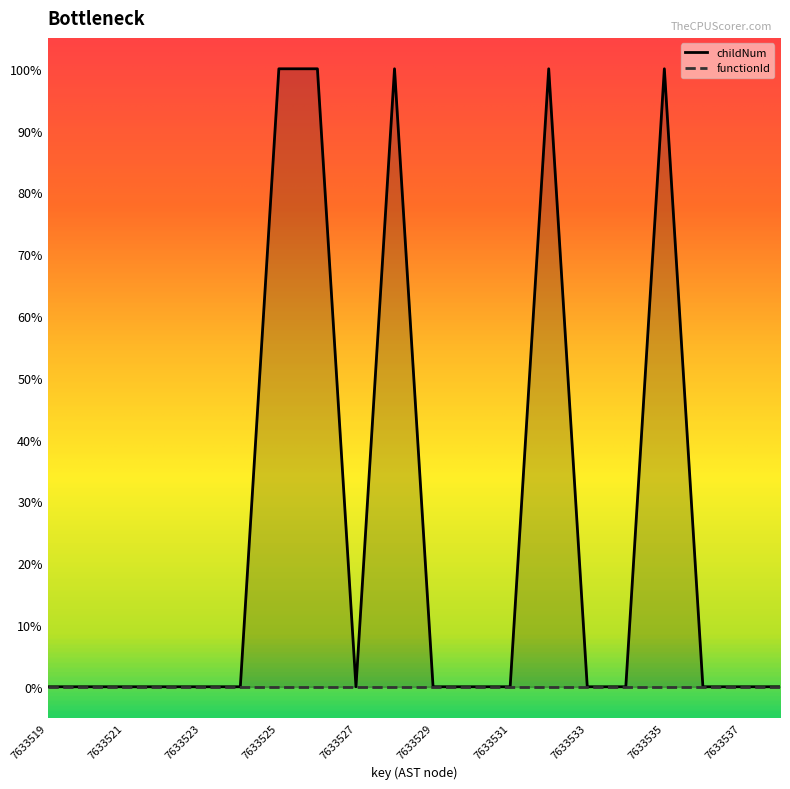

The value at 7633534 is 0. True or false?

False